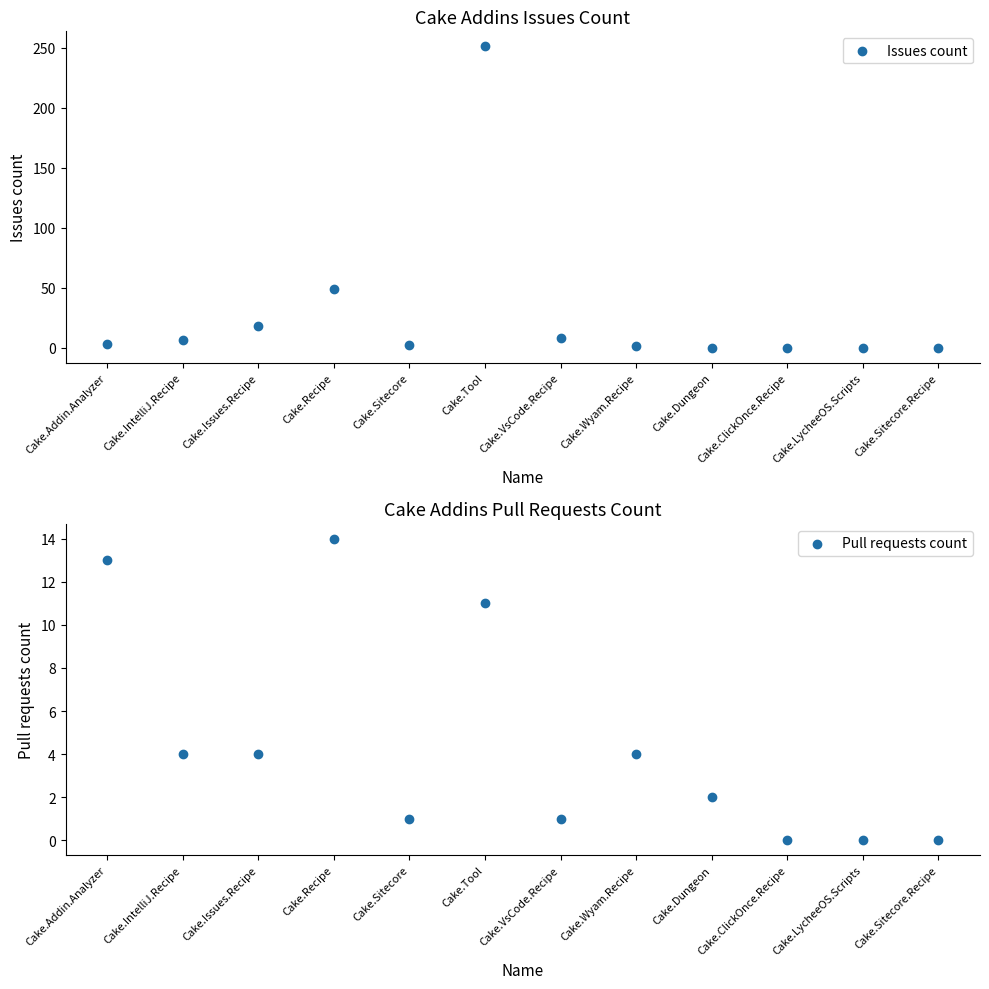

At how many categories does at least one series exceed 72?

1